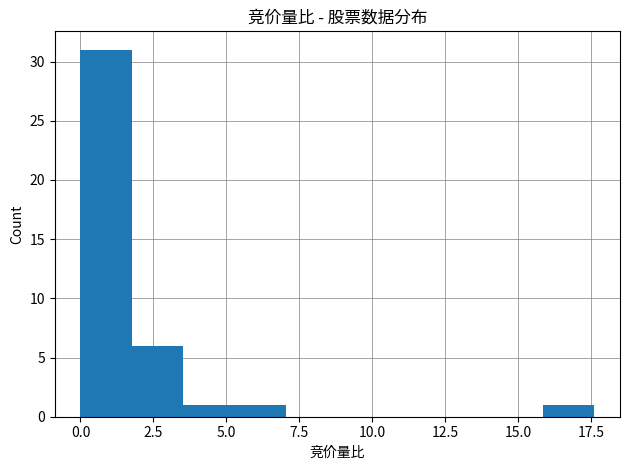

Around what value on the x-axis is the tallest bar? Give the approximate position of its centre, as read against the axis.

1.0